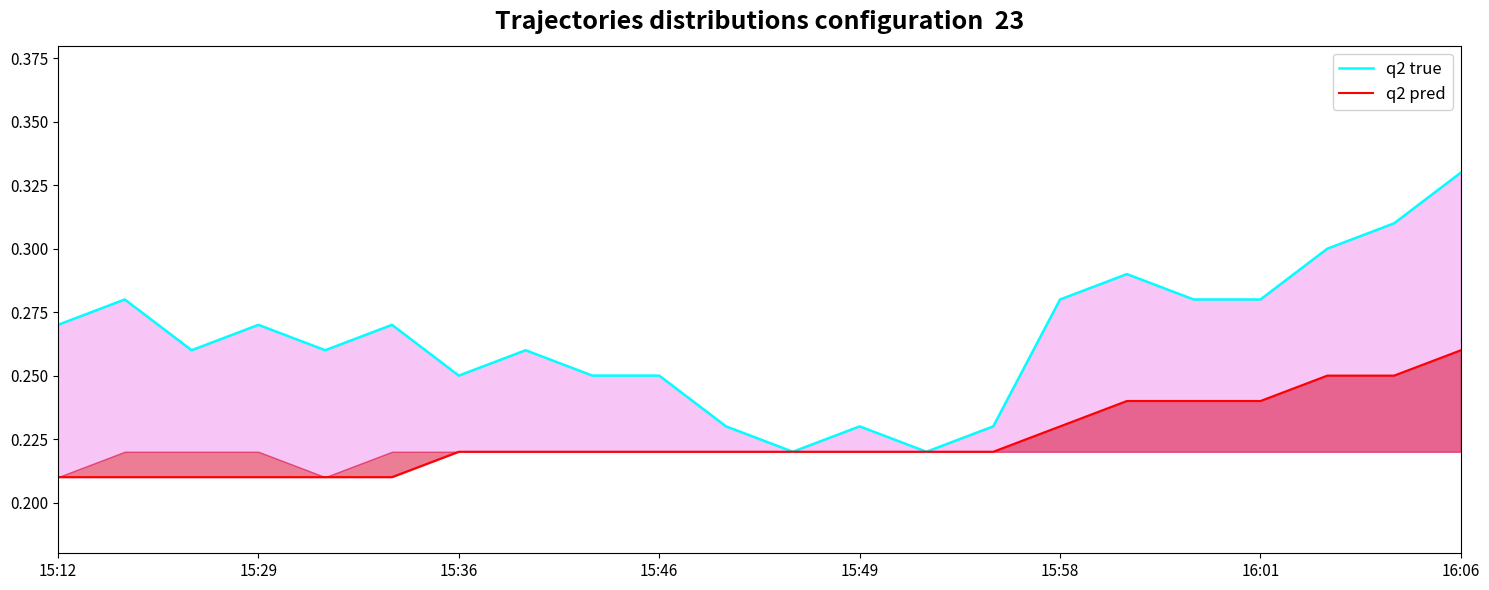

What is the value of the q2 true point at the 21st from the left?

0.3